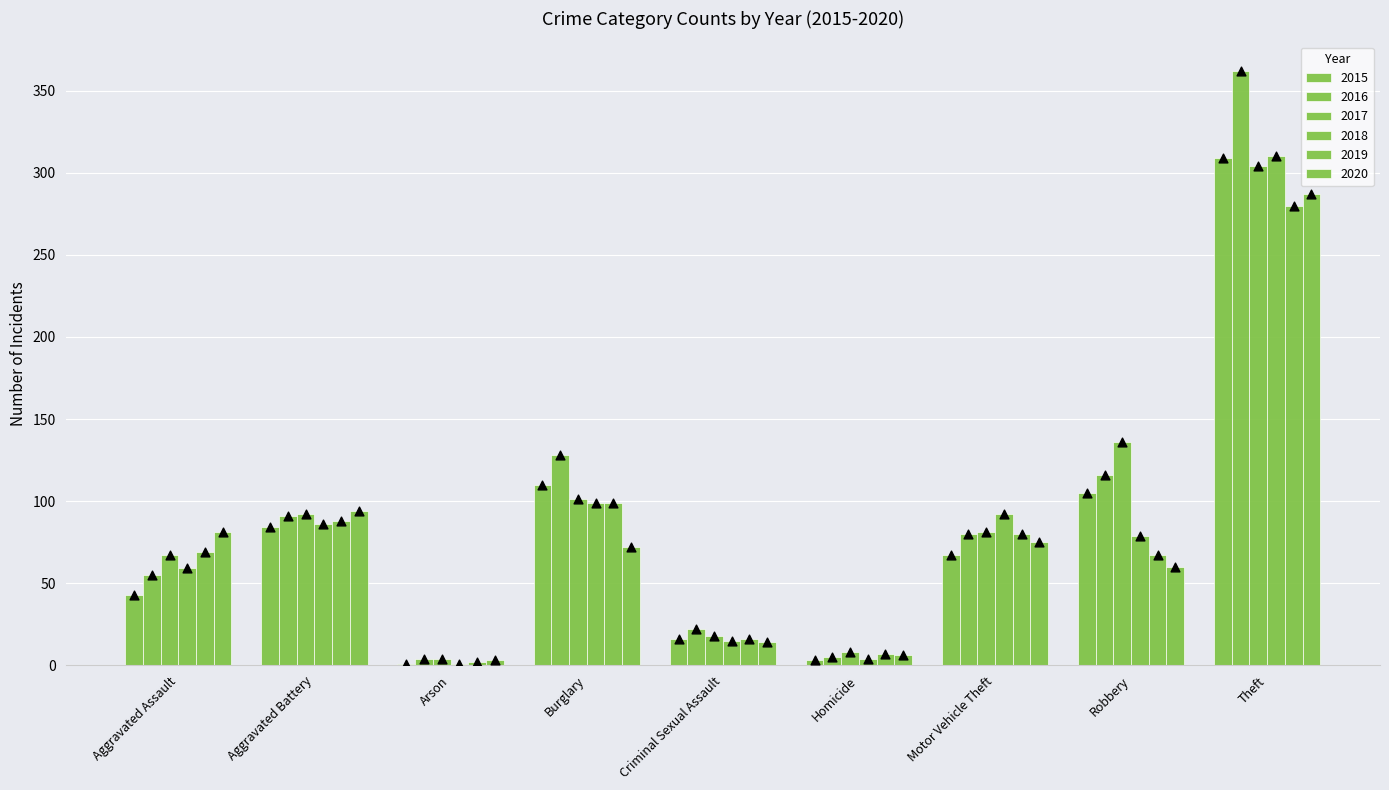

At how many categories does at least one series exceed 197?

1